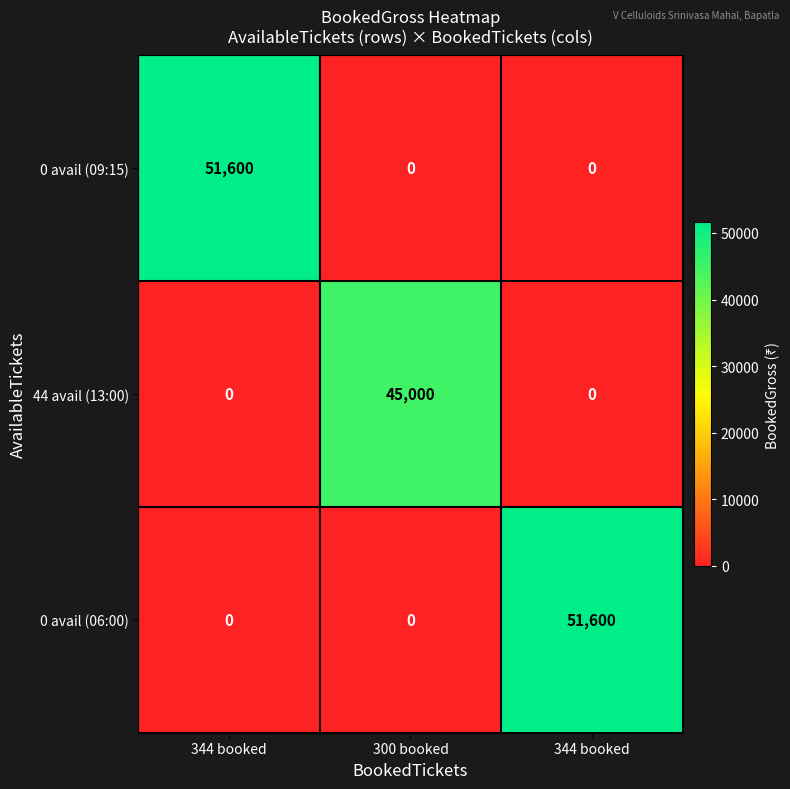

Count the number of categories in the chart.

3